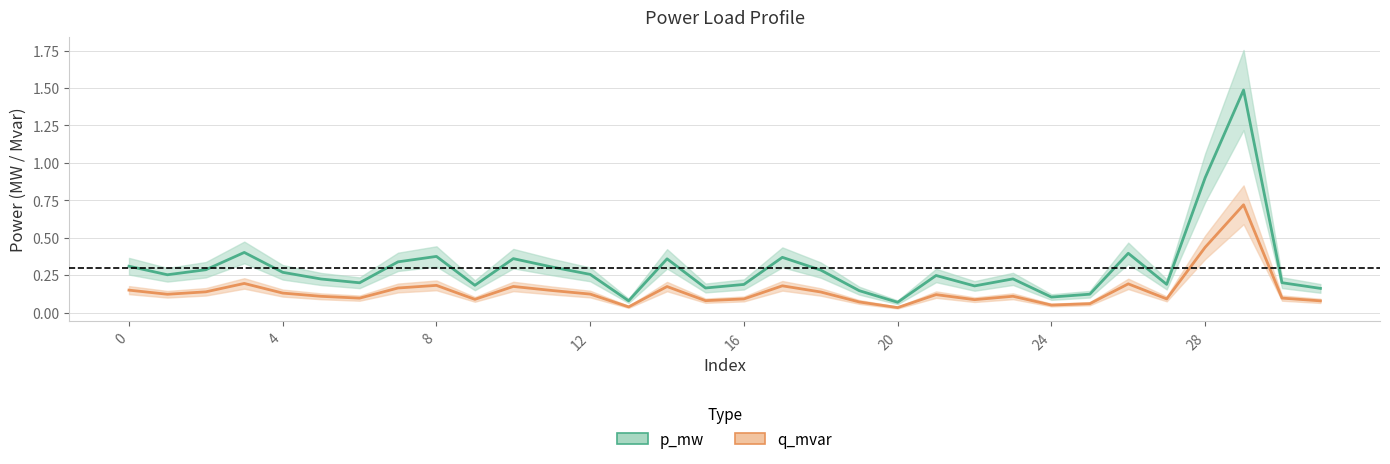

Where is q_mvar nearest to the value 0?

20